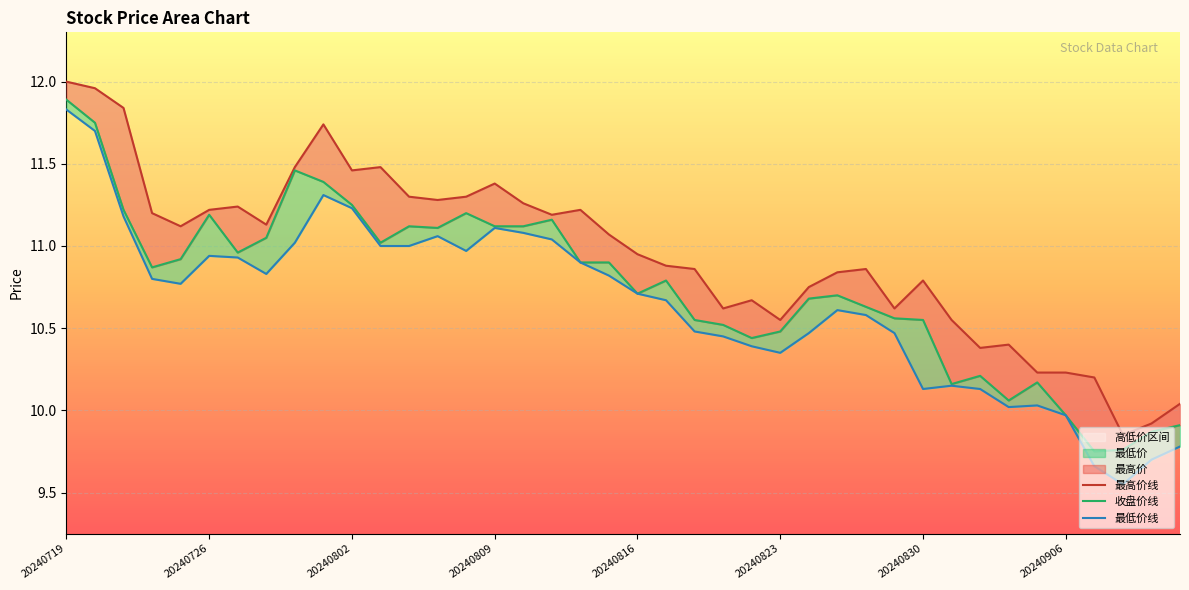

What is the total value across all series at 23?

31.6